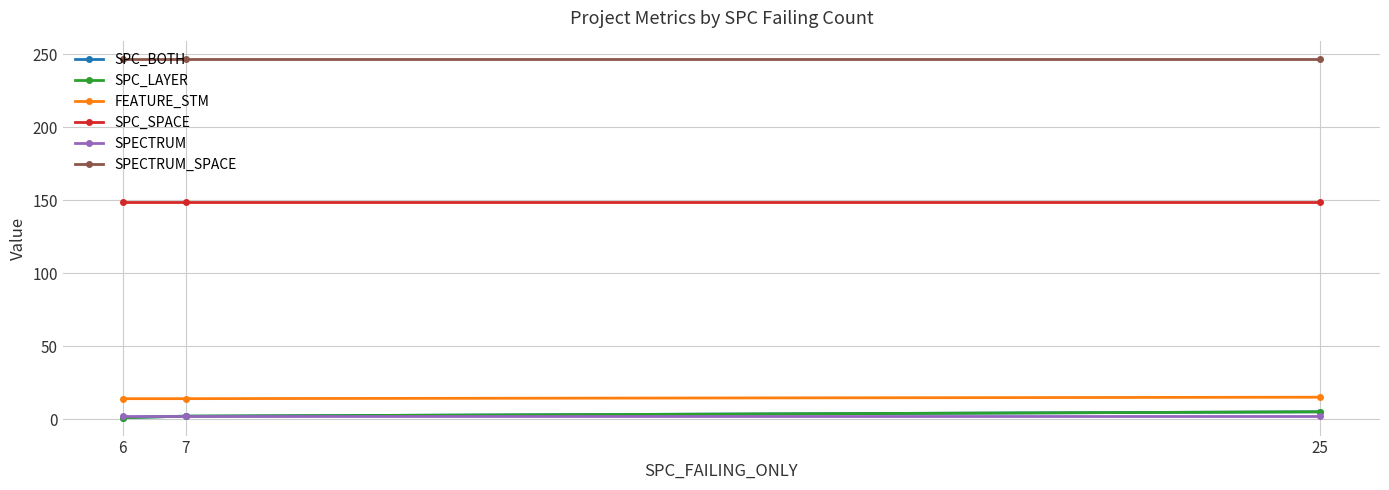

The SPECTRUM_SPACE series shows 247 at 7. True or false?

True